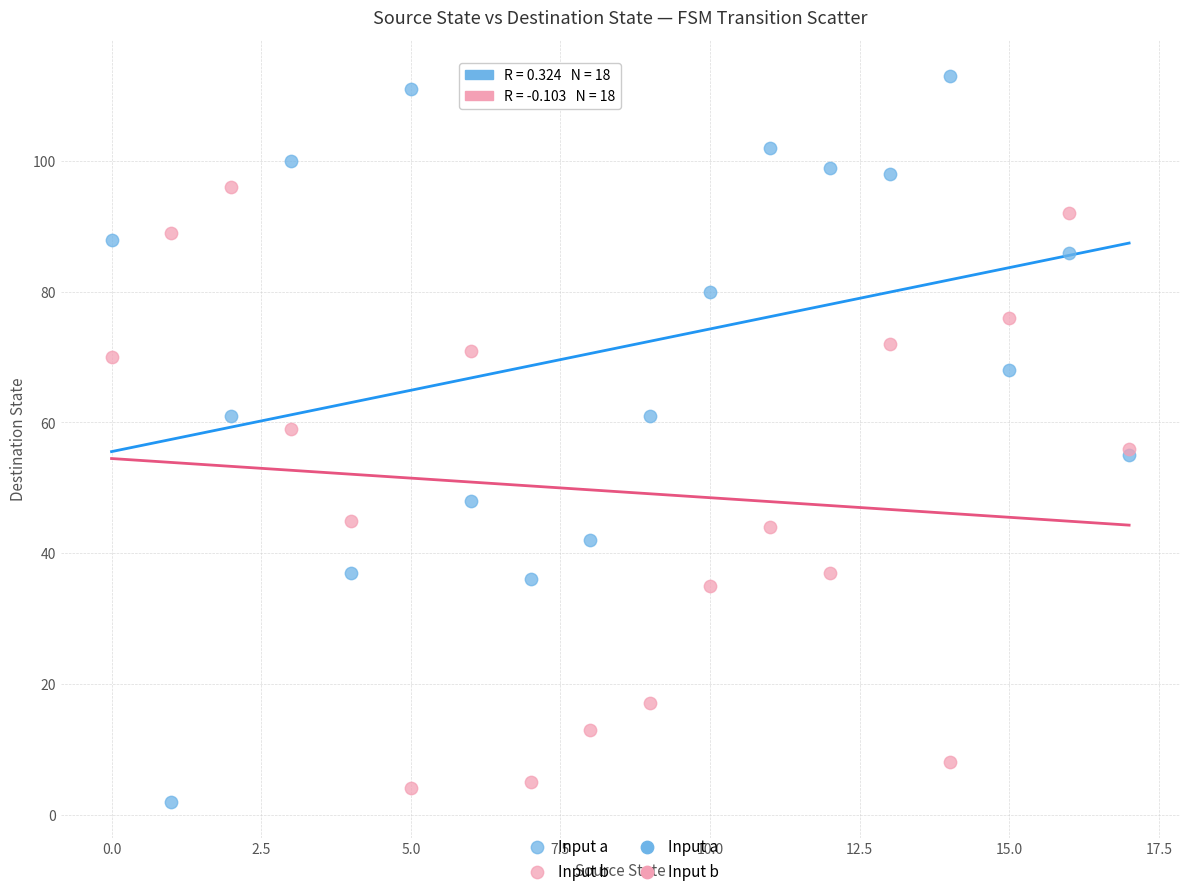

In the Input b series, what Y value is closest to 50?

45